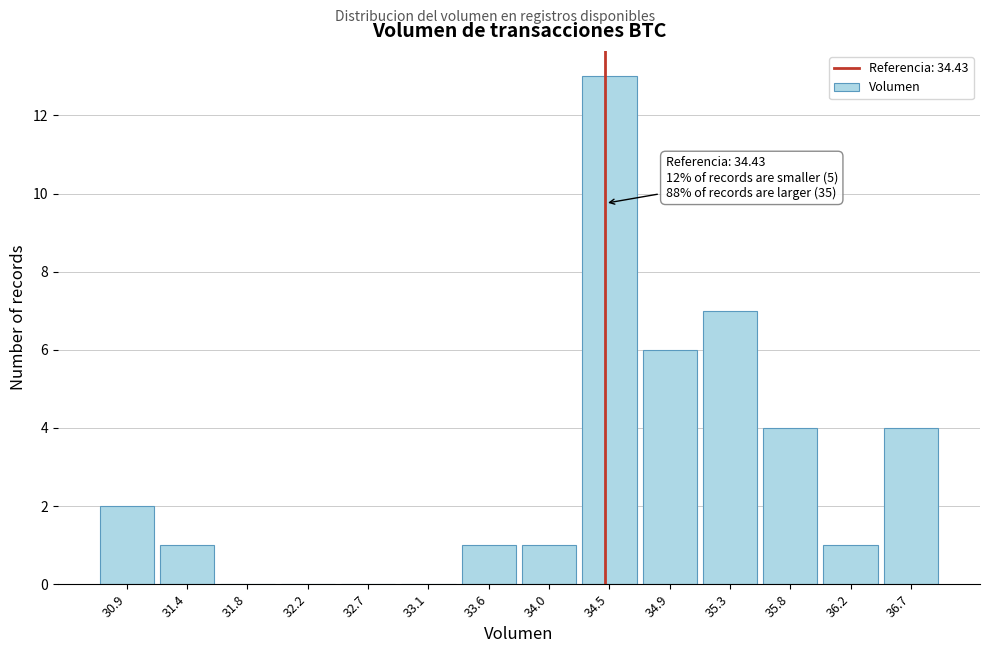

Over which range of the x-axis is the bar tallest?

34.25 to 34.70